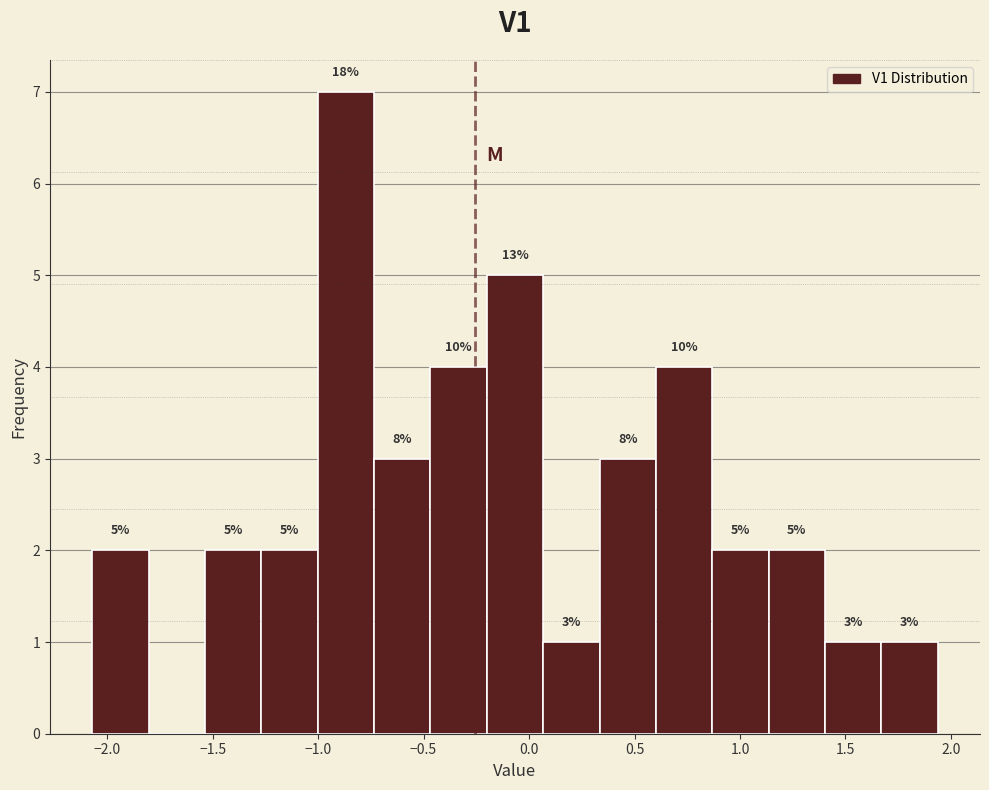

Which range on the x-axis has the tallest bar?

-1.00 to -0.75